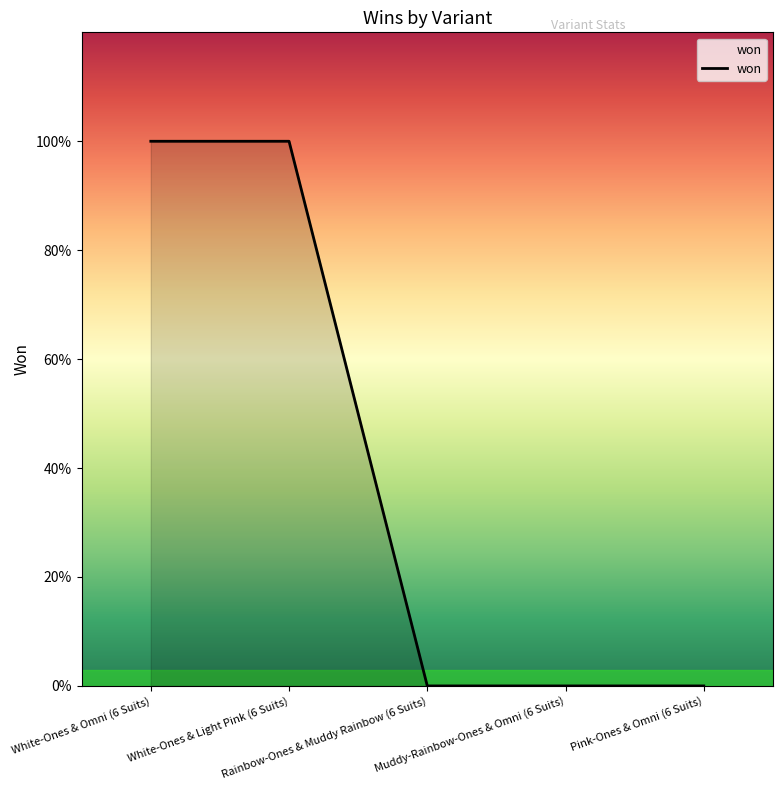

What is the label of the 4th point from the left?

Muddy-Rainbow-Ones & Omni (6 Suits)